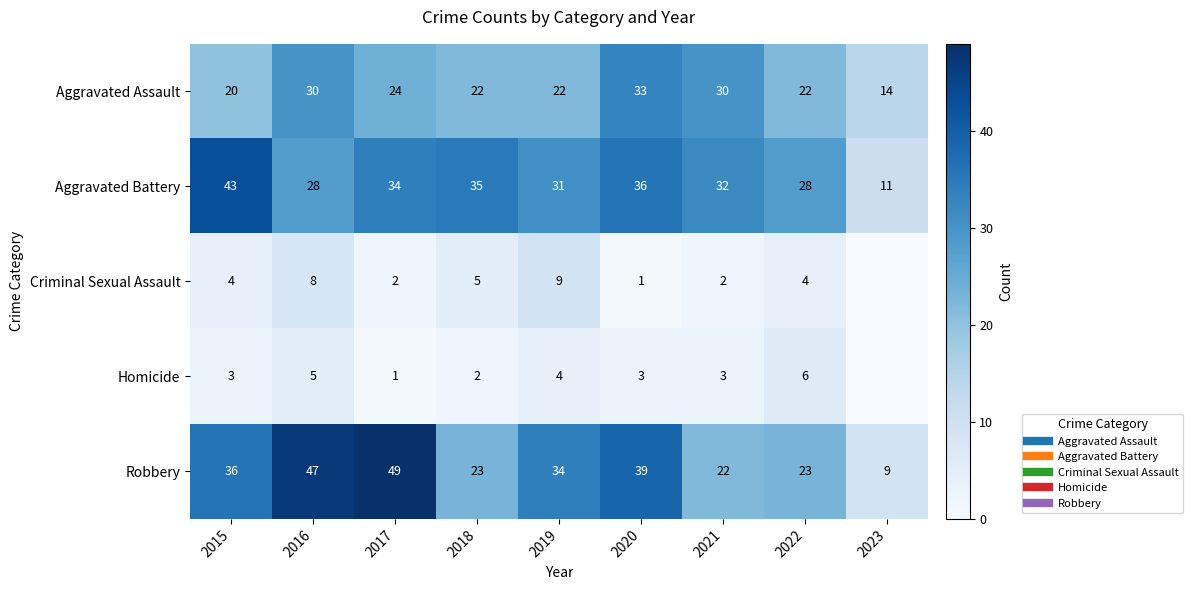

How many values in the Criminal Sexual Assault series are below 4?

4